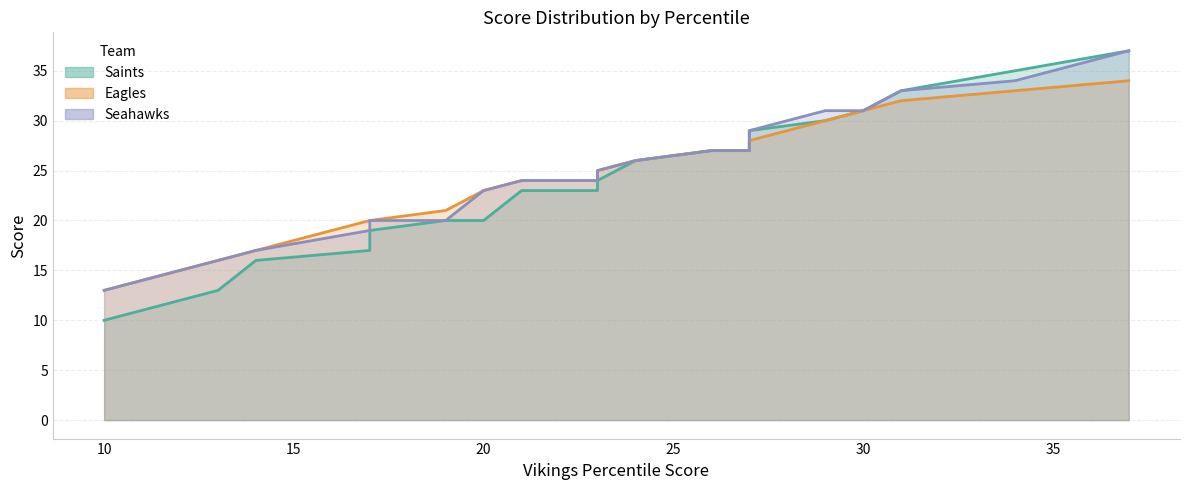

True or false: Saints and Seahawks intersect in this chart.

False